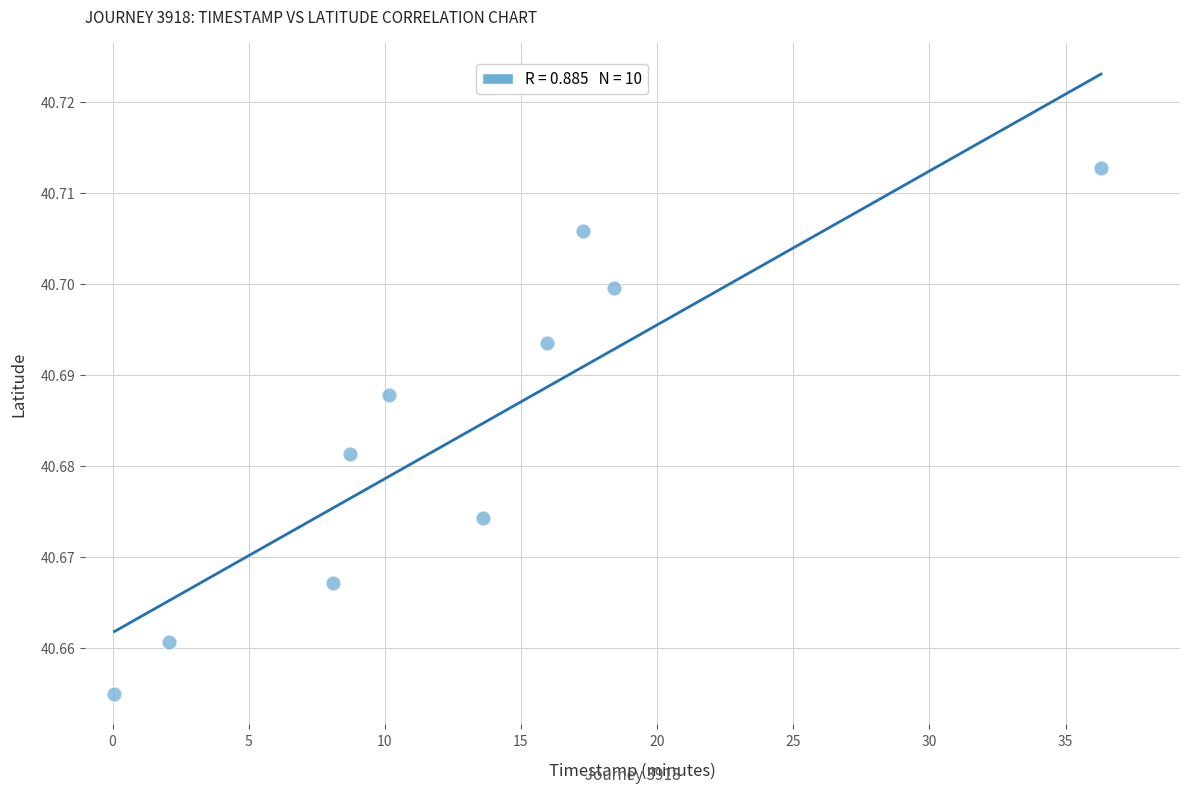

What is the range of X values (max minus min)?

36.2